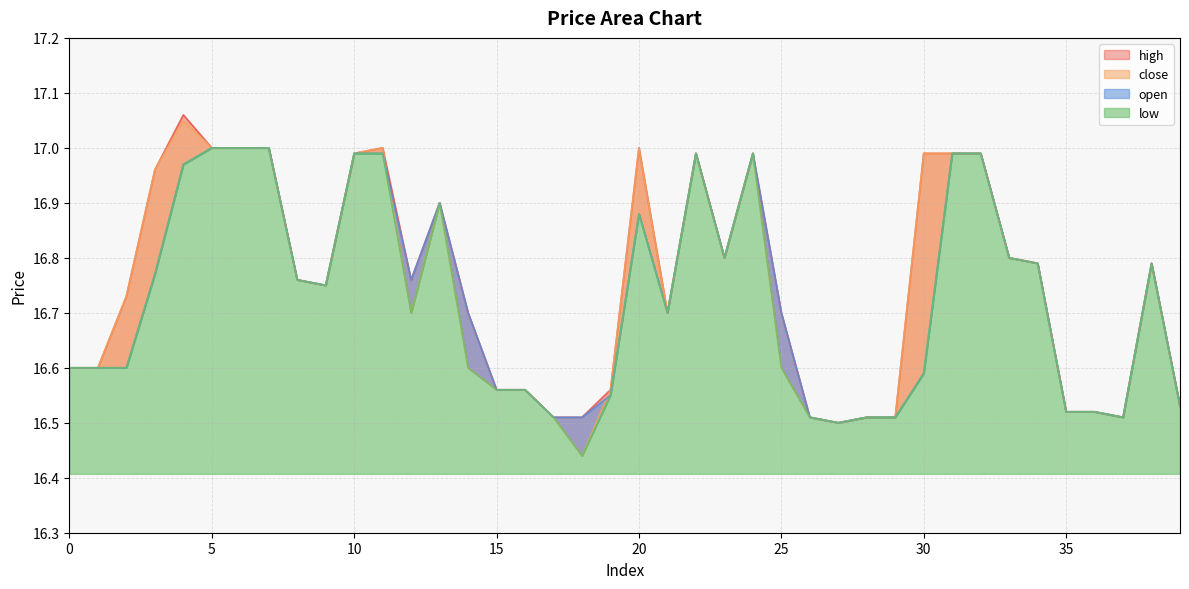

True or false: high and open cross at least once.

False